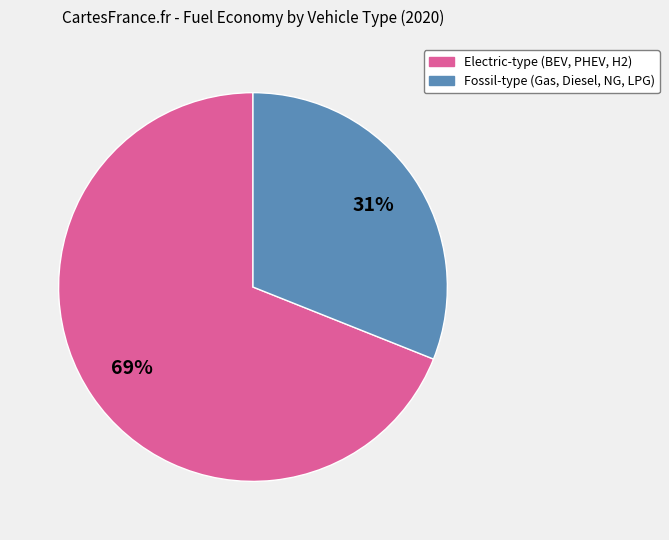

Is there a majority slice in this chart?

Yes